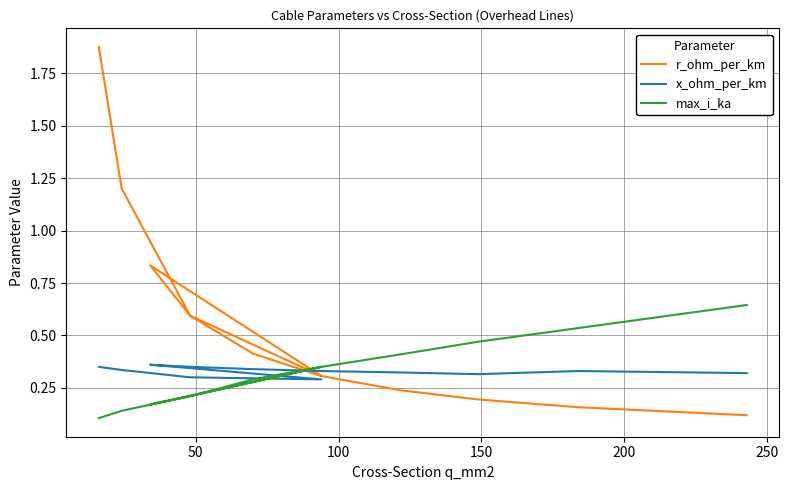

How many lines are shown in the chart?

3